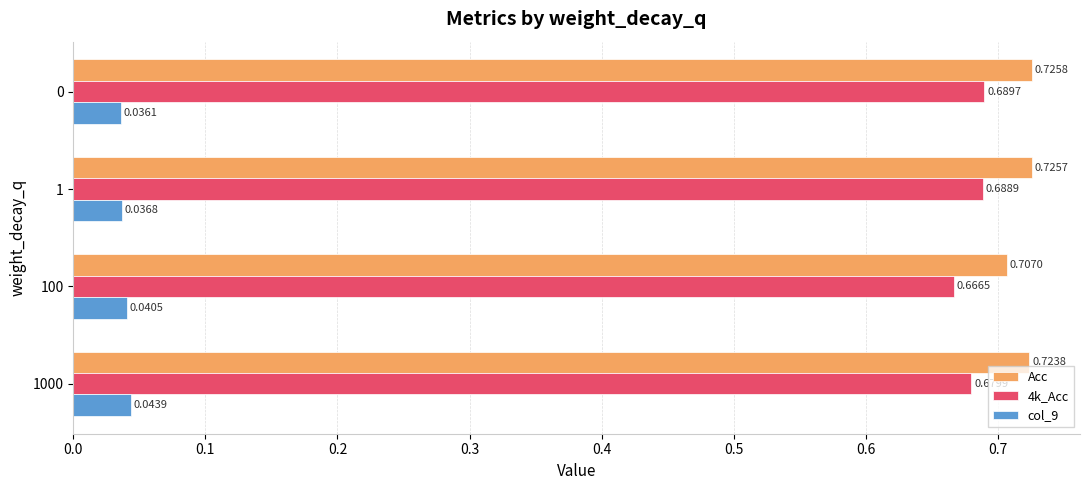

Which series has the widest spread of values?

4k_Acc